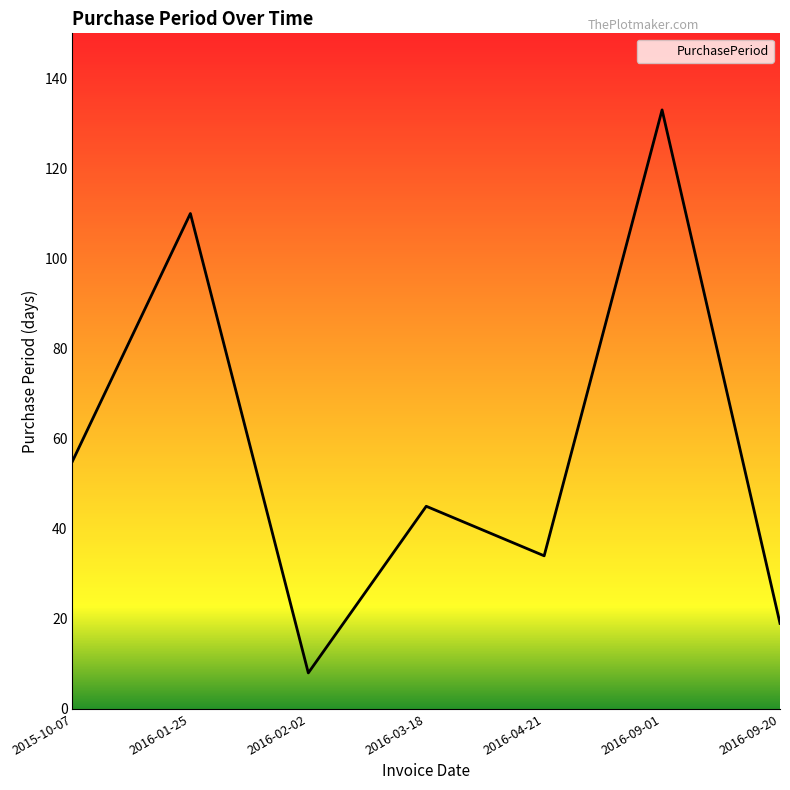

What is the change in value from 2016-03-18 to 2016-09-20?

-26